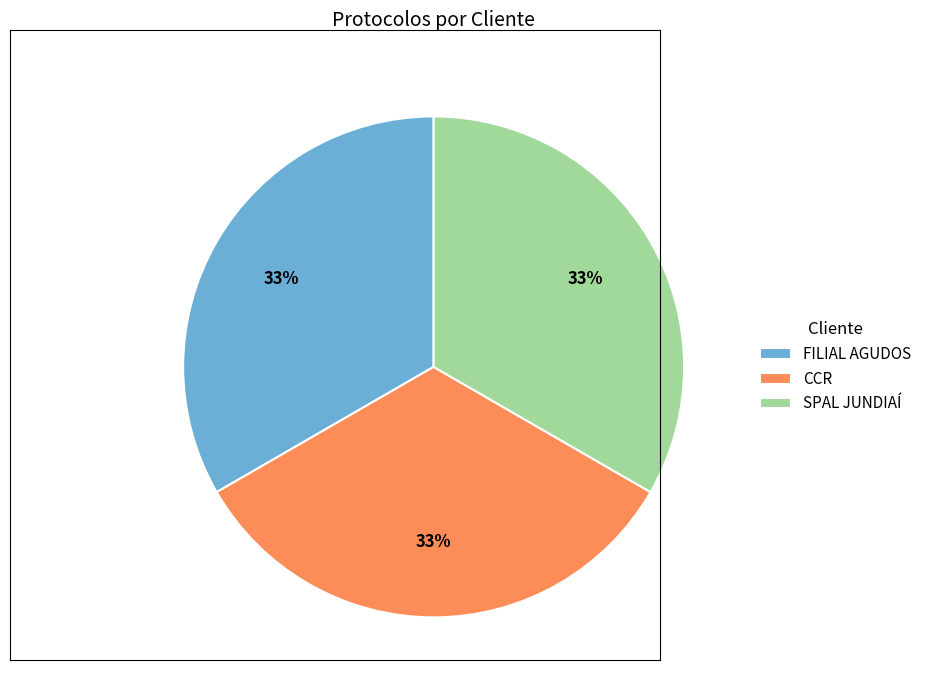

The SPAL JUNDIAÍ slice represents 48% of the pie. True or false?

False